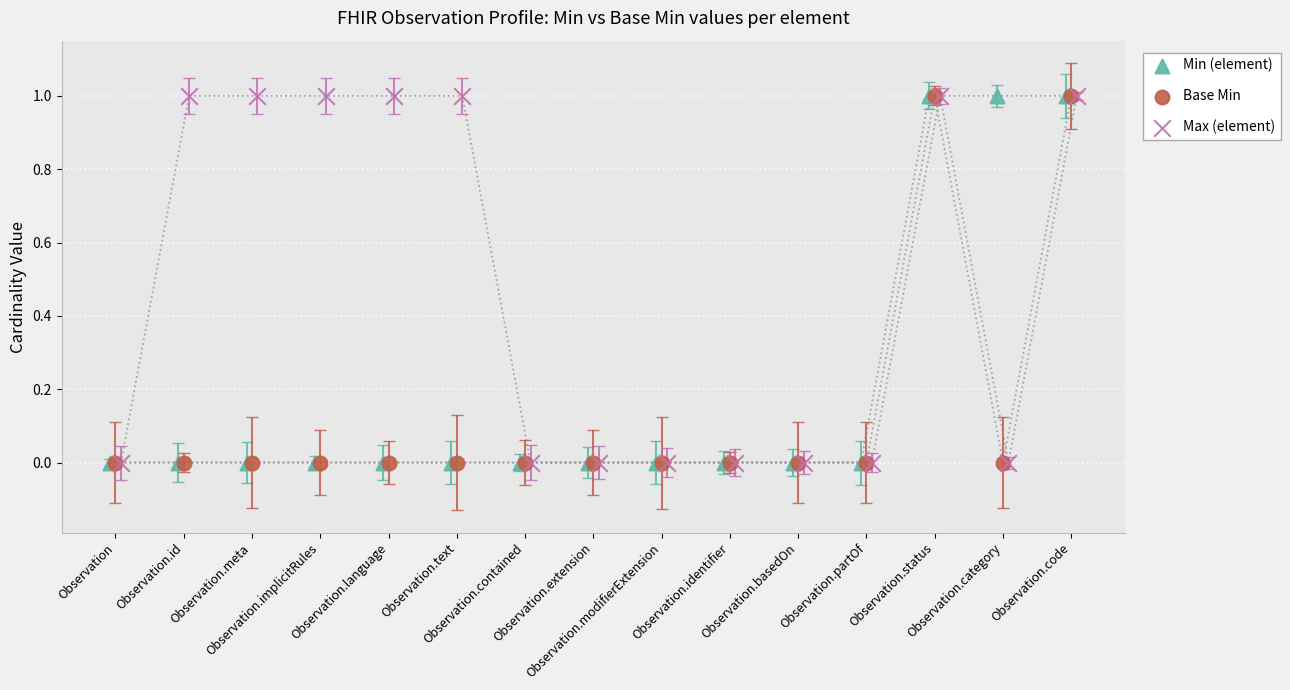

Which series reaches the minimum Y coordinate?

Min (element)